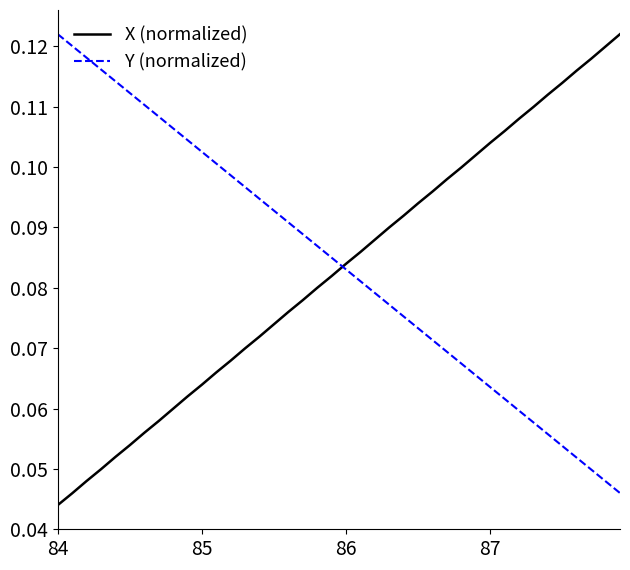

True or false: X (normalized) and Y (normalized) cross at least once.

True